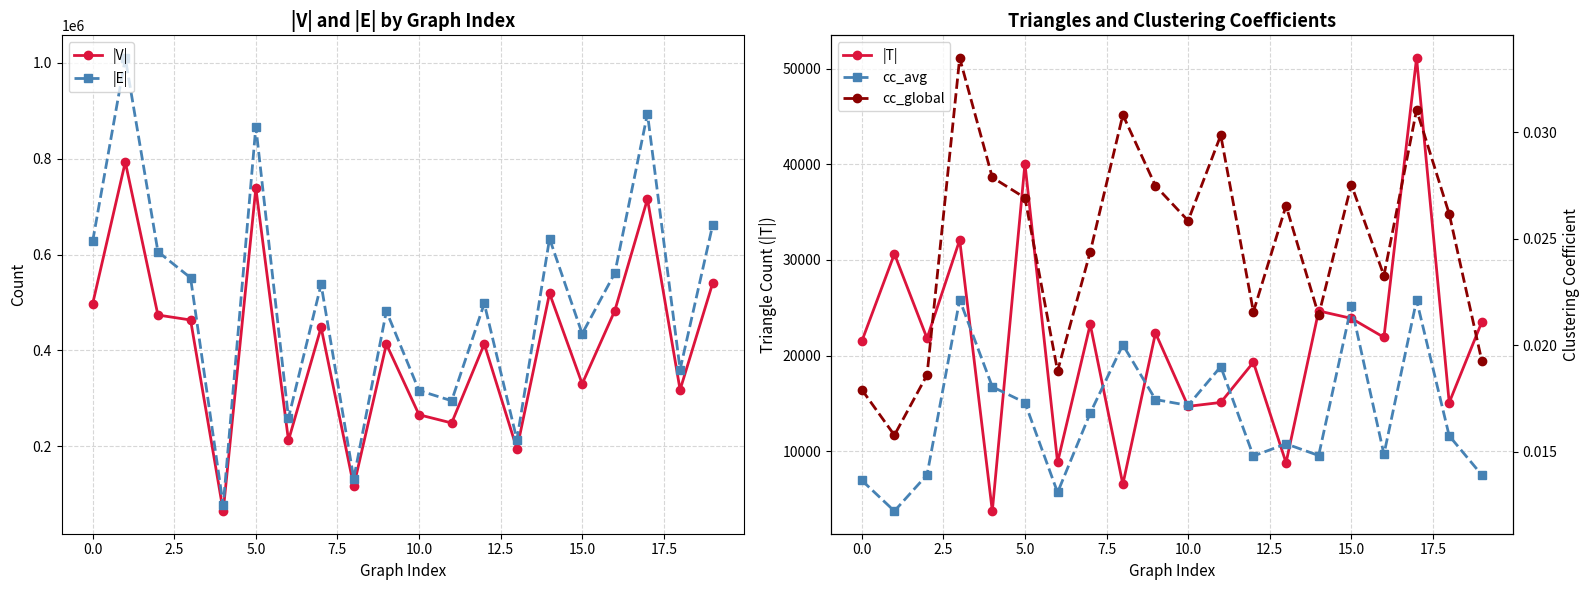

What is the highest value of the |E| series?

1010415